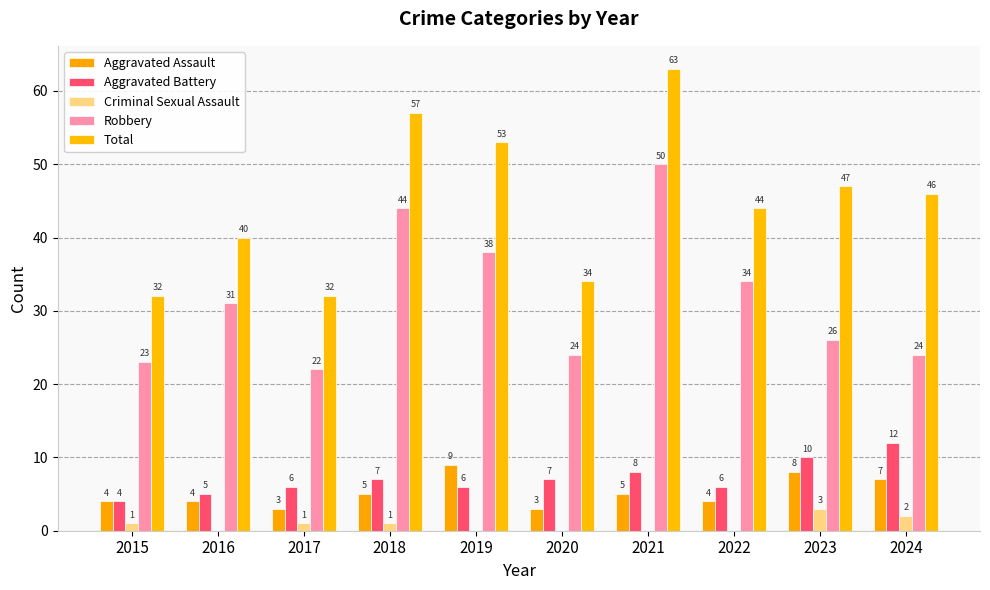

What is the maximum value shown in the chart?

63